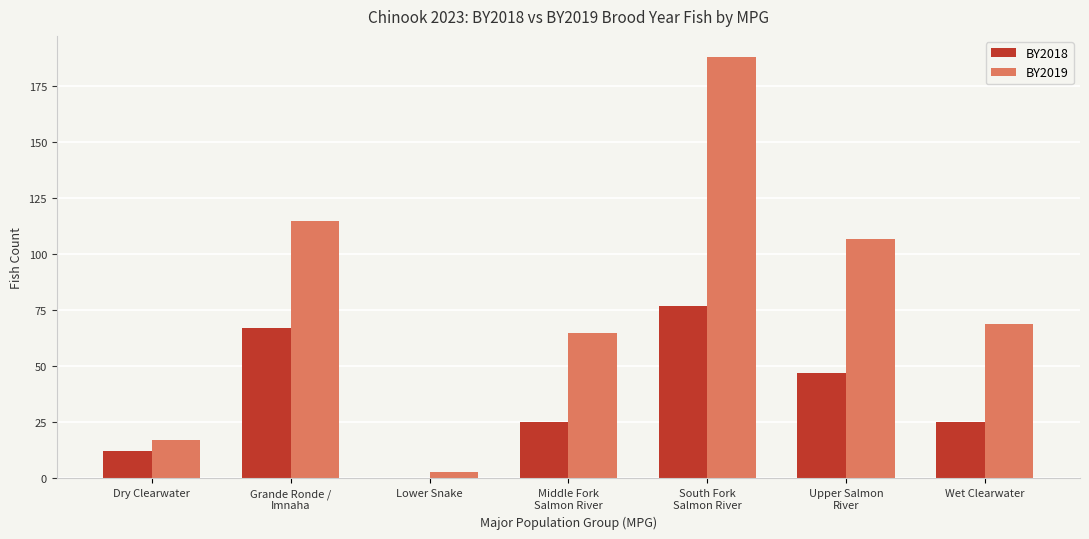

Is the value of BY2019 at Lower Snake greater than the value of BY2018 at South Fork
Salmon River?

No